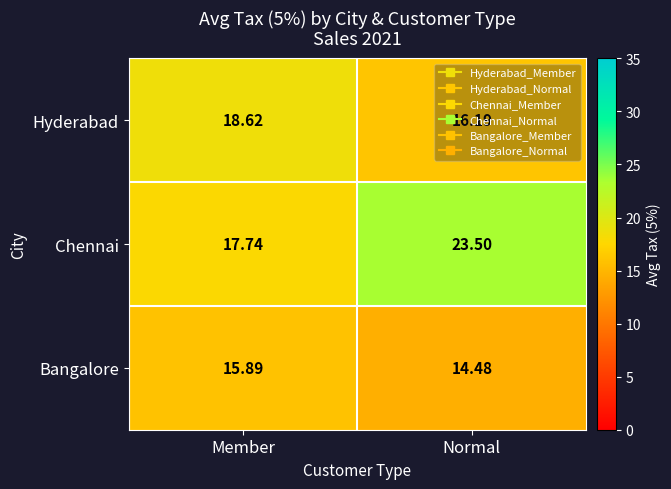

How many series are shown in this chart?

3